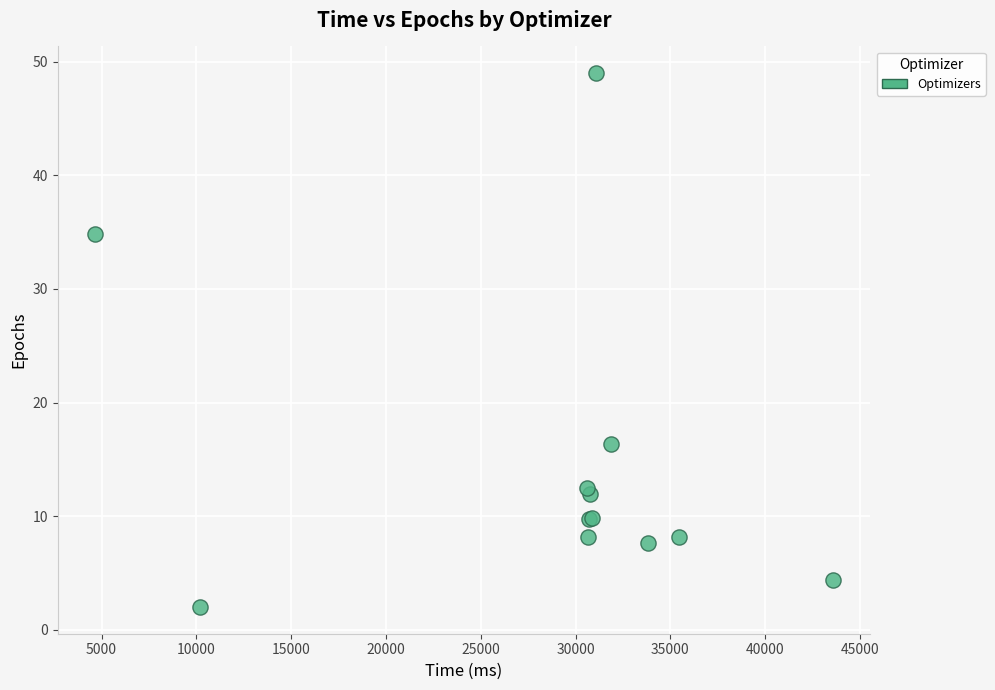

What Y value in the scatter plot is closest to 25?

16.3